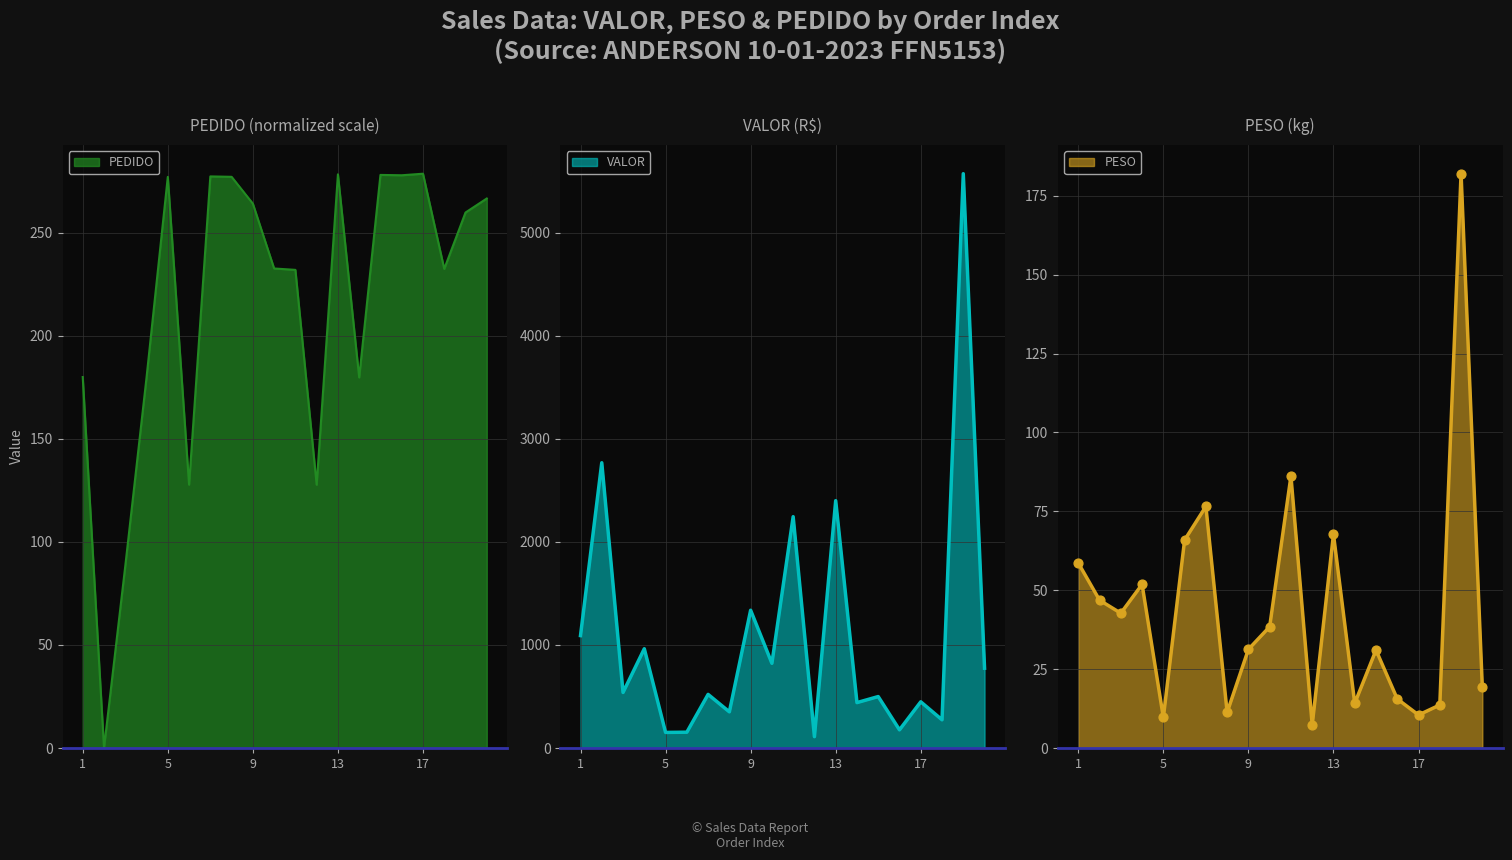

What are all the series names shown in the legend?

VALOR, PESO, PEDIDO